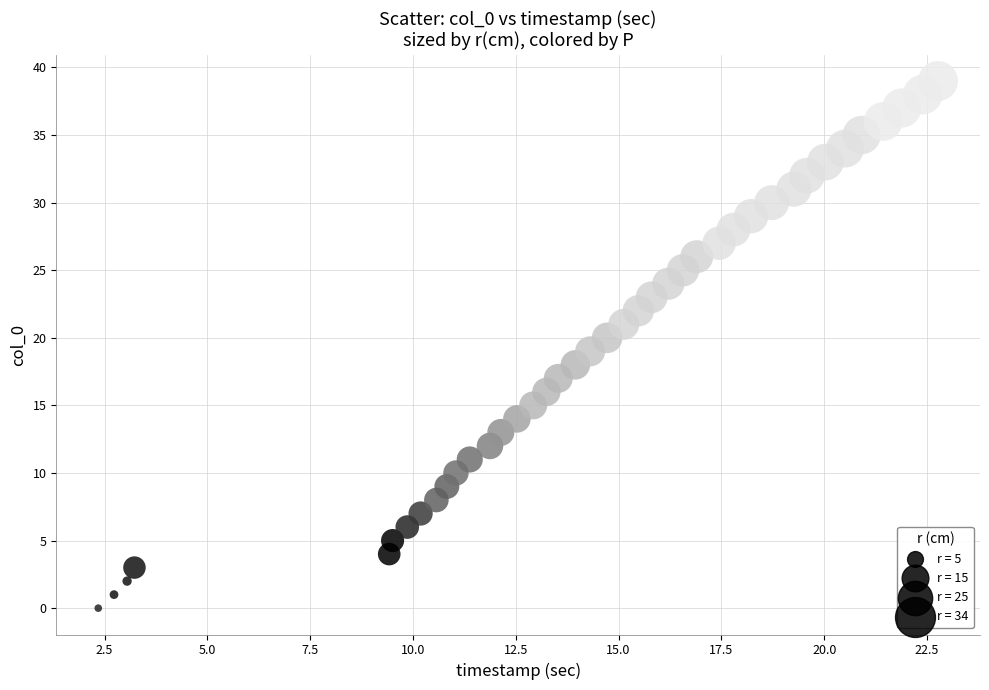

What is the range of Y values (max minus min)?

39